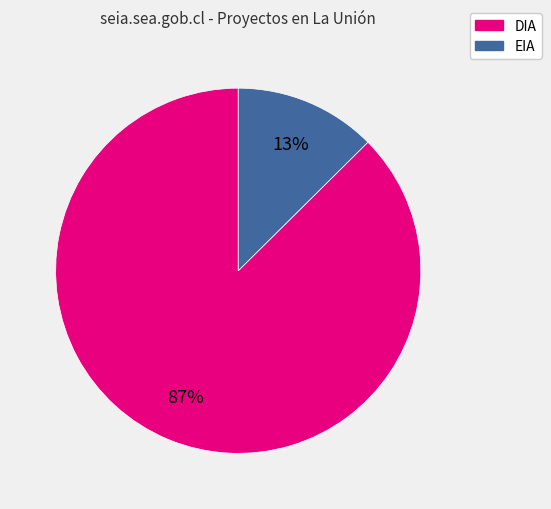

What is the majority slice?

DIA